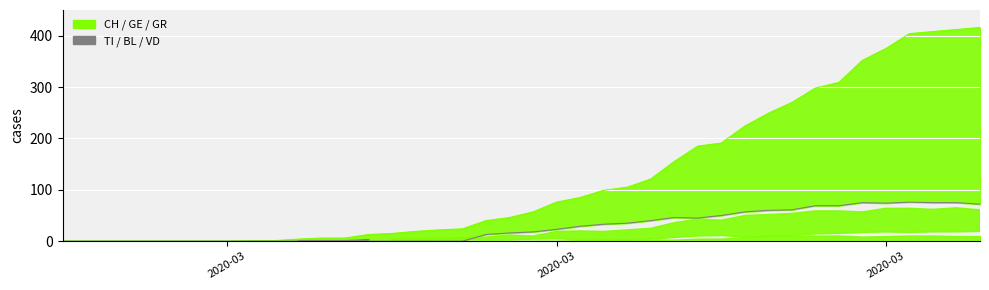

The value of TI_line at 30 is 23. True or false?

False